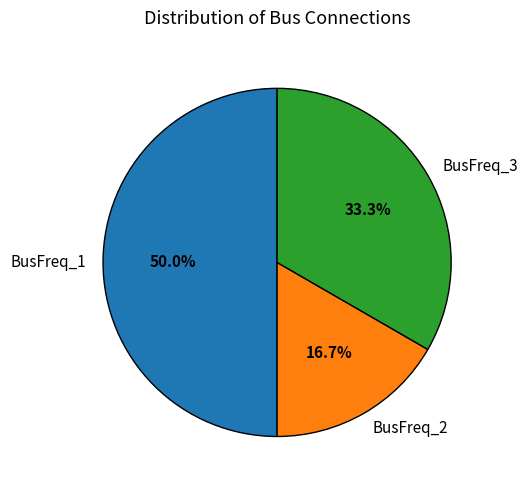

How many slices are in this pie chart?

3